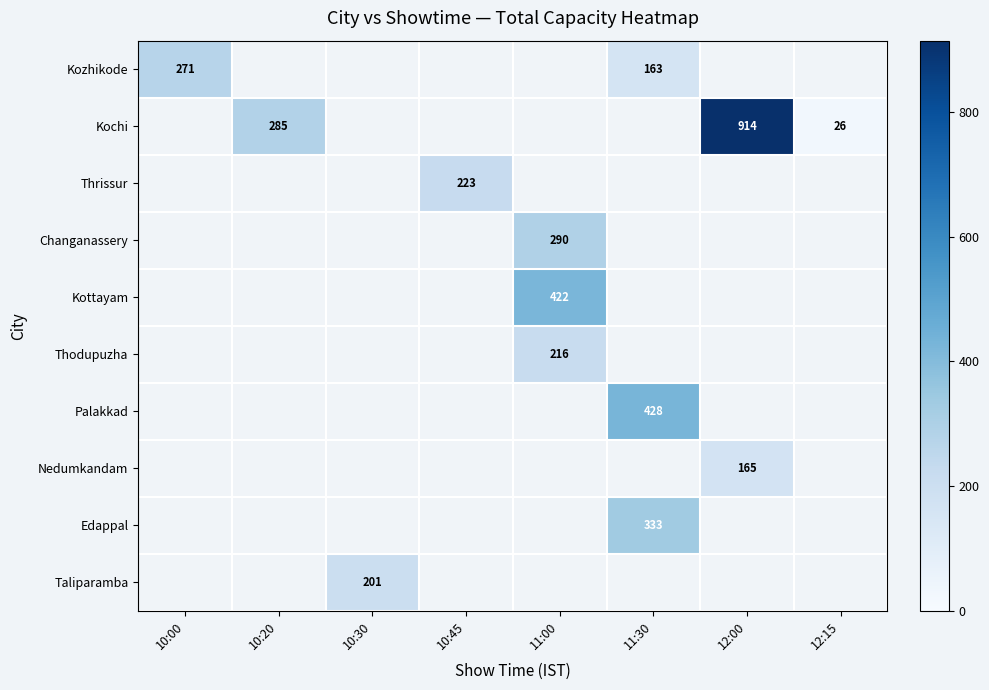

The Palakkad series shows 660 at 11:30. True or false?

False